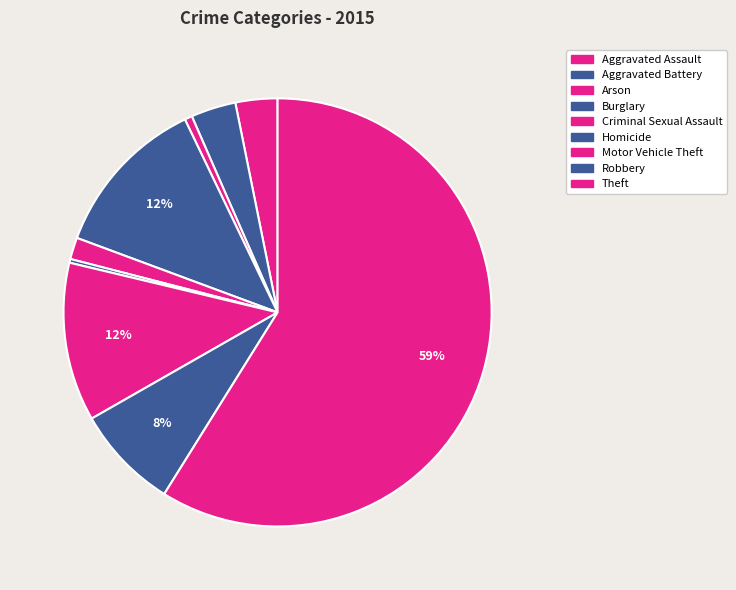

Is there any slice that represents more than half of the pie?

Yes